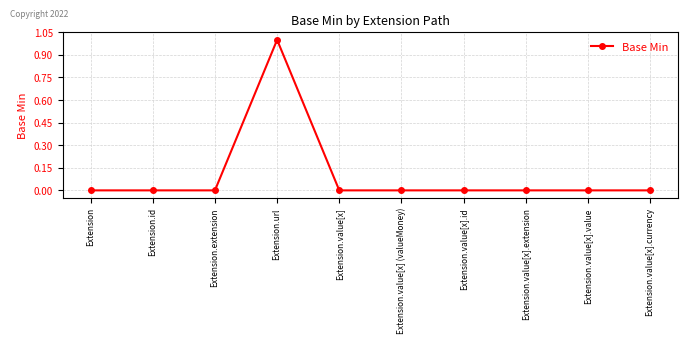

Count the values in the range 0 to 1.

10